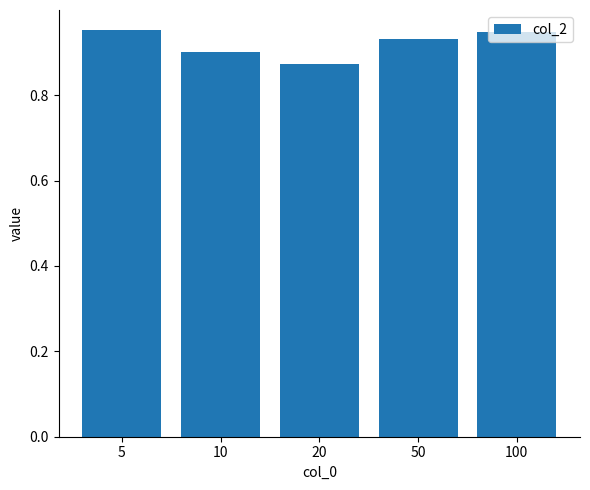

True or false: the data shows 1.3 at 10.

False